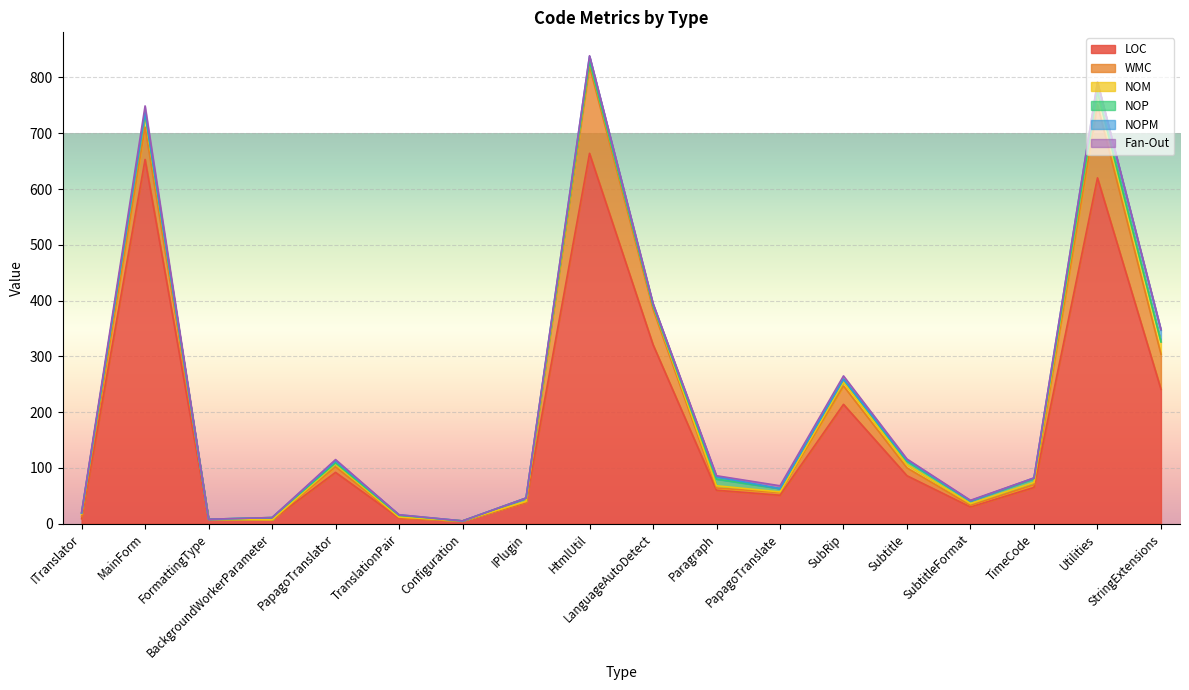

Where do NOP and NOM first cross each other?

BackgroundWorkerParameter and PapagoTranslator